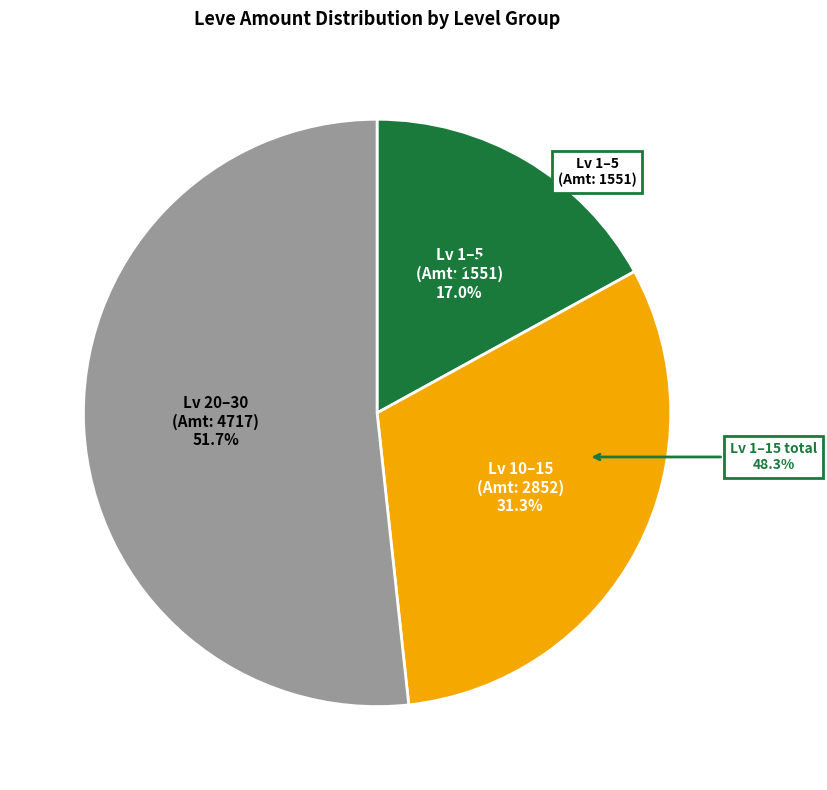

Is Leve Amount 113 the majority of the pie?

No